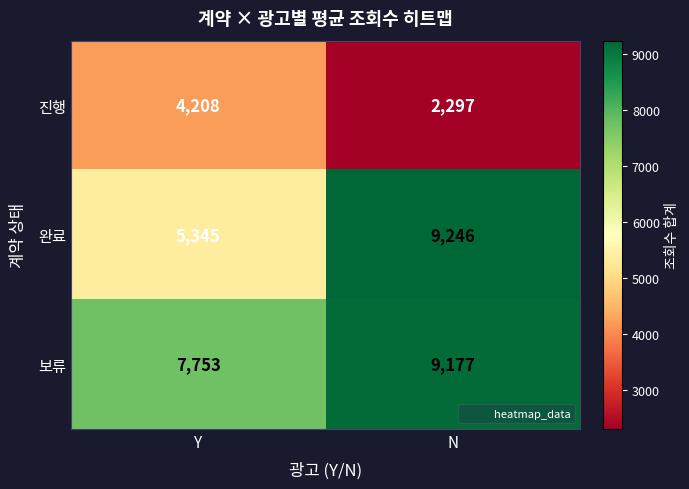

True or false: 보류 has a value of 14979 at N.

False